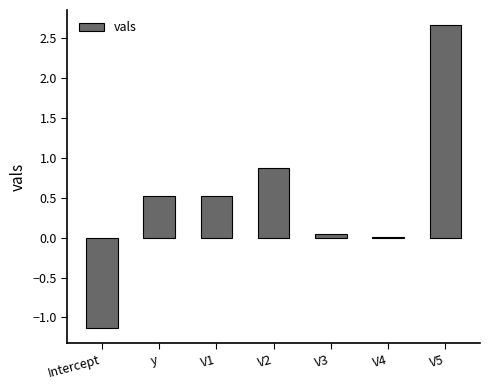

Which label corresponds to the largest value in the chart?

V5